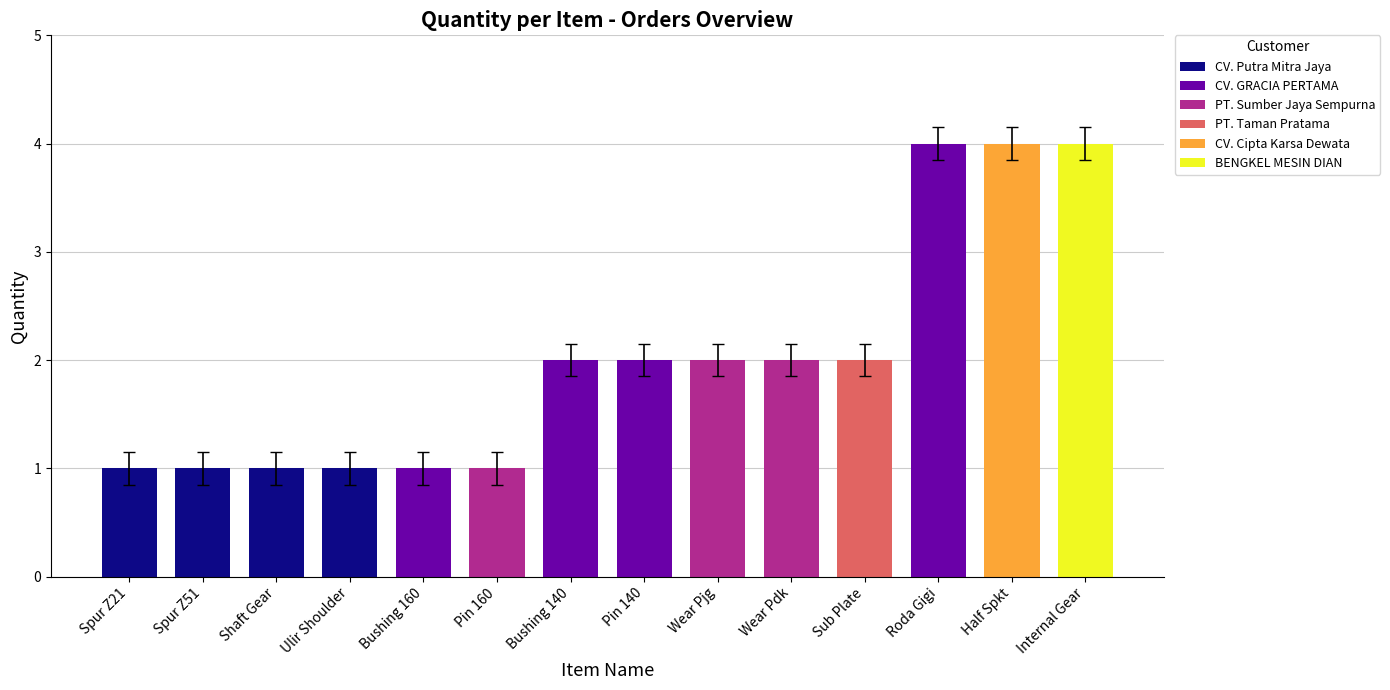

Is it true that the value at Bushing 160 is 1?

True